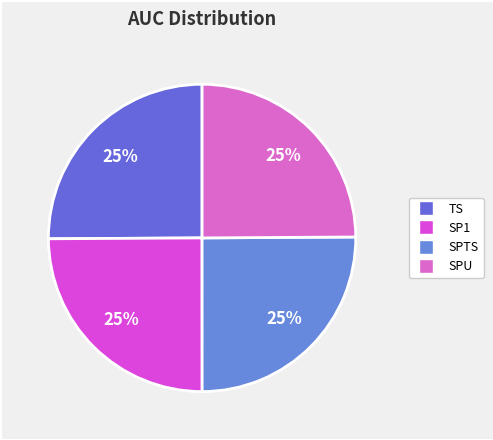

Does TS account for over 50% of the chart?

No